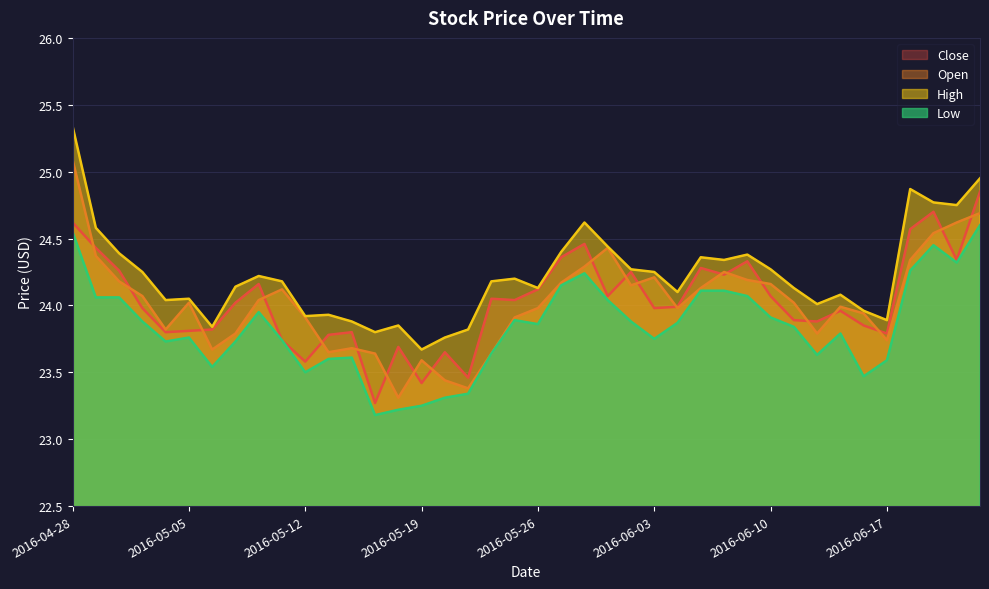

True or false: Close and High cross at least once.

False